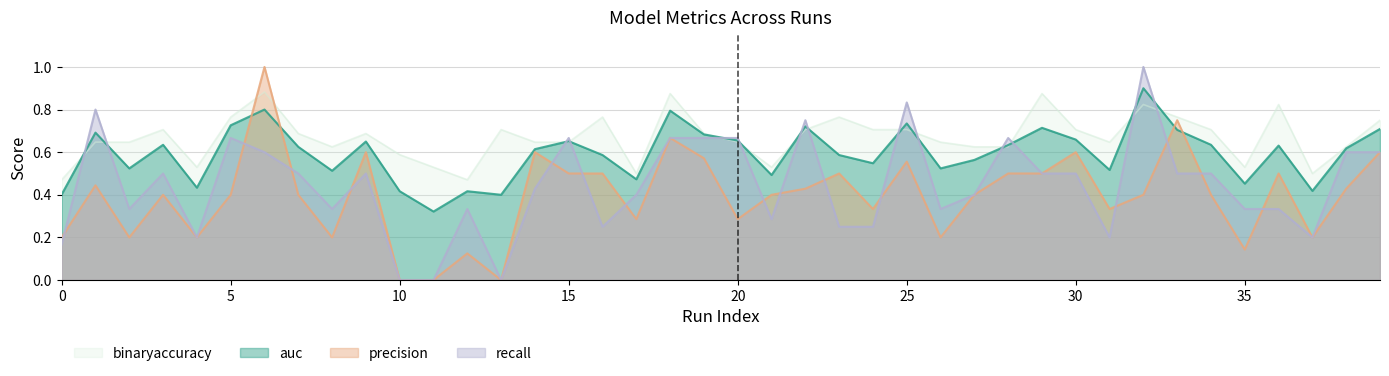

How many data points does each series have?

40